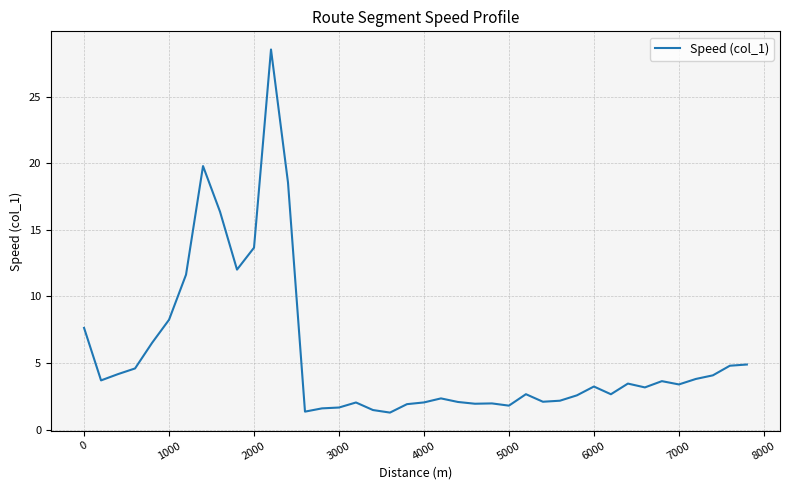

What is the difference between the maximum and minimum values?

27.3